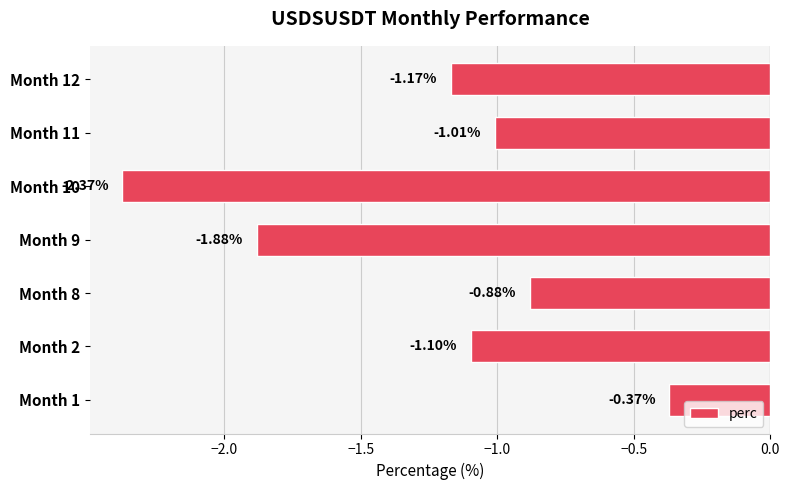

What is the sum of the values at Month 12 and Month 2?

-2.3